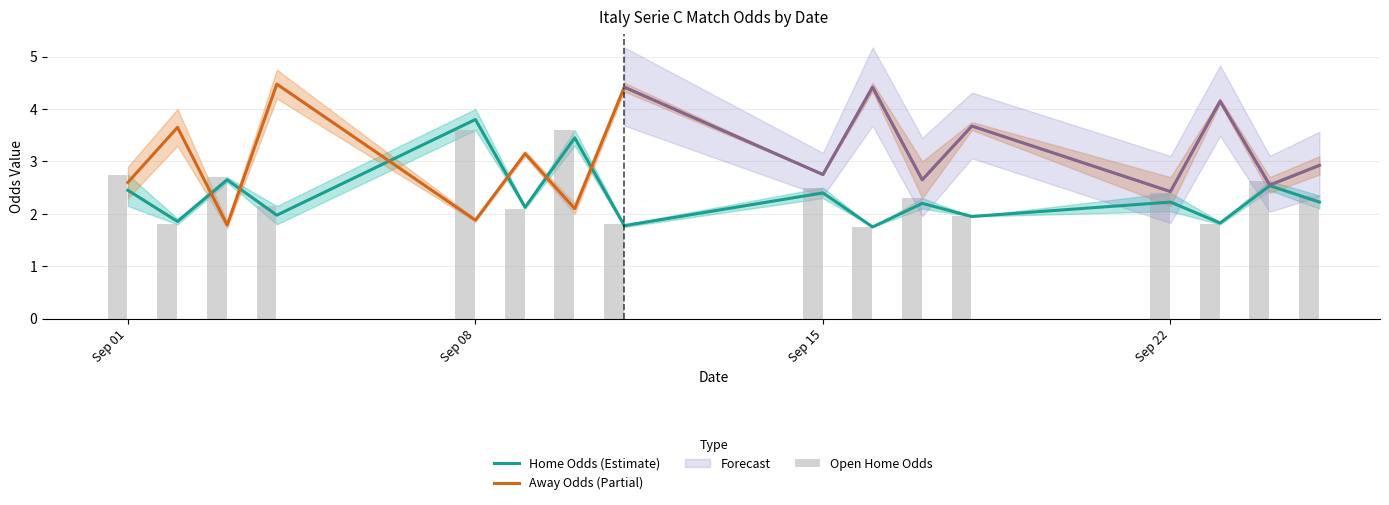

How many categories are shown in the chart?

16